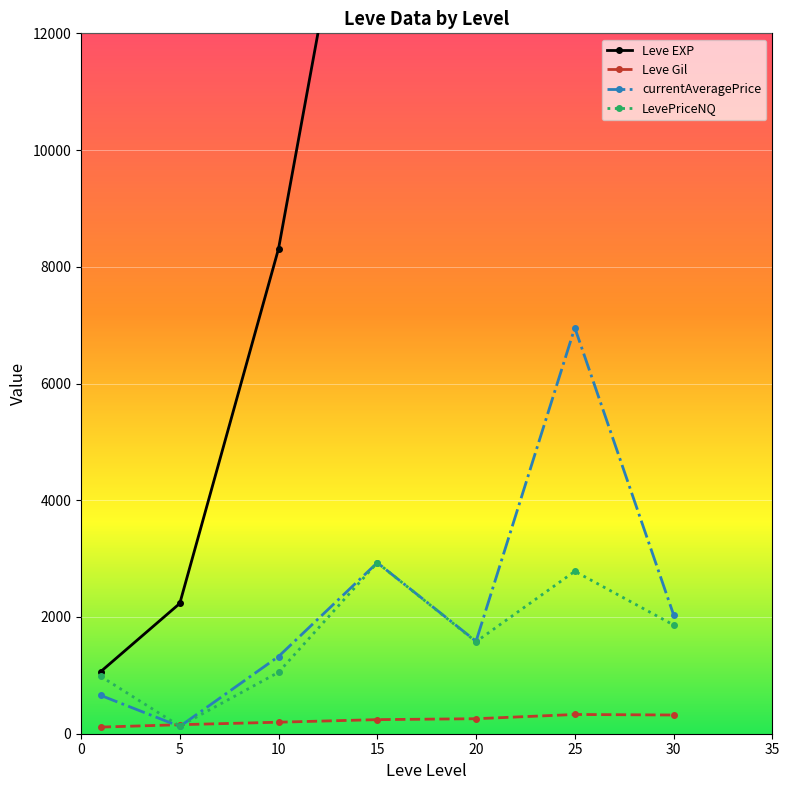

What is the highest value of the Leve Gil series?

329.7